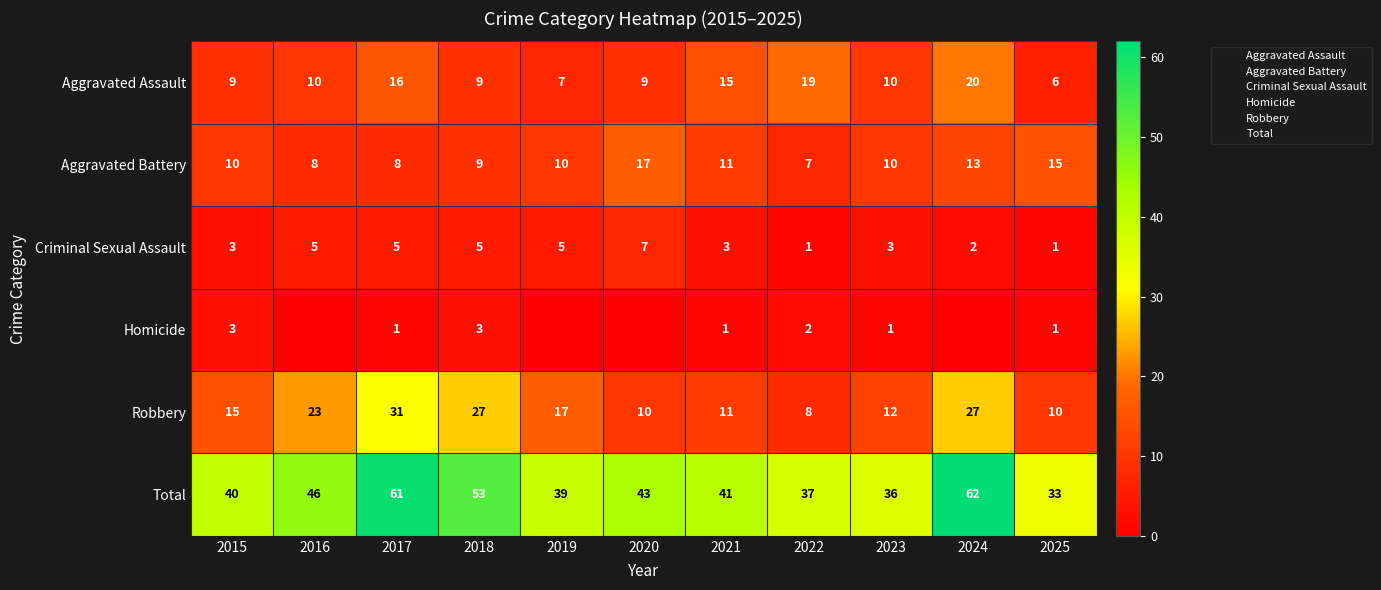

What is the highest value of the Criminal Sexual Assault series?

7